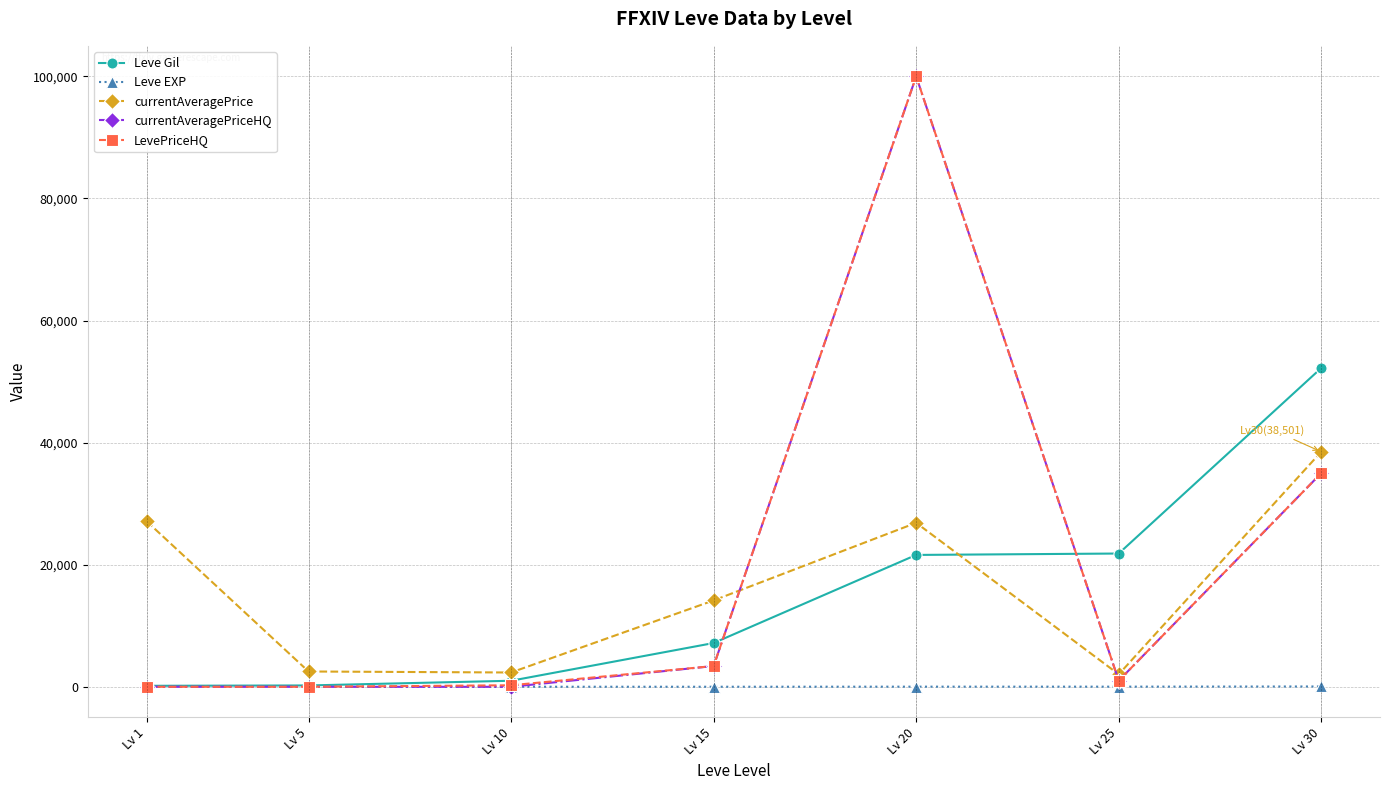

Does the chart display data point markers on the line(s)?

Yes